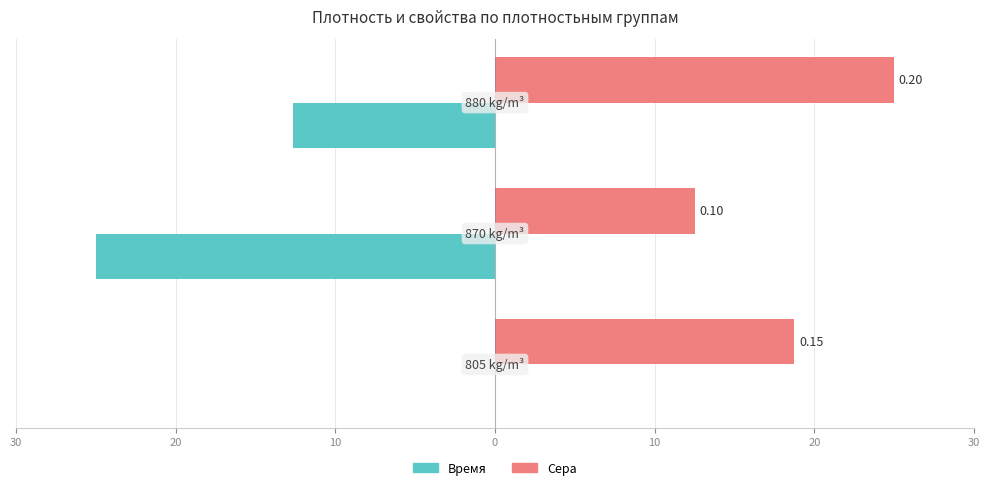

What is the smallest value displayed?

-25.0